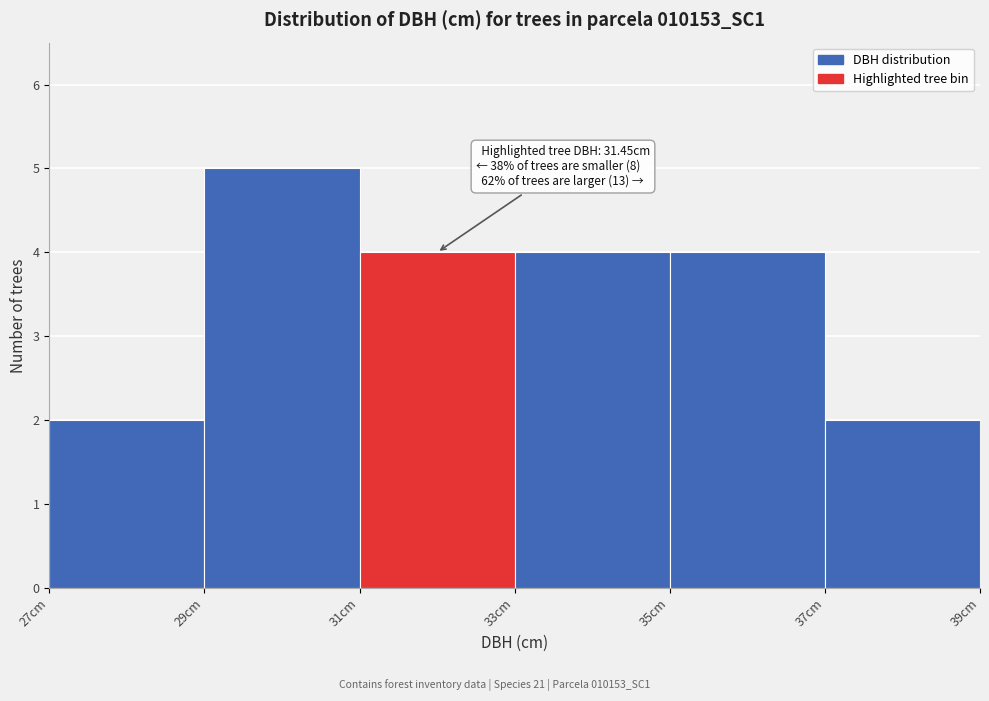

Which range on the x-axis has the tallest bar?

29 to 31